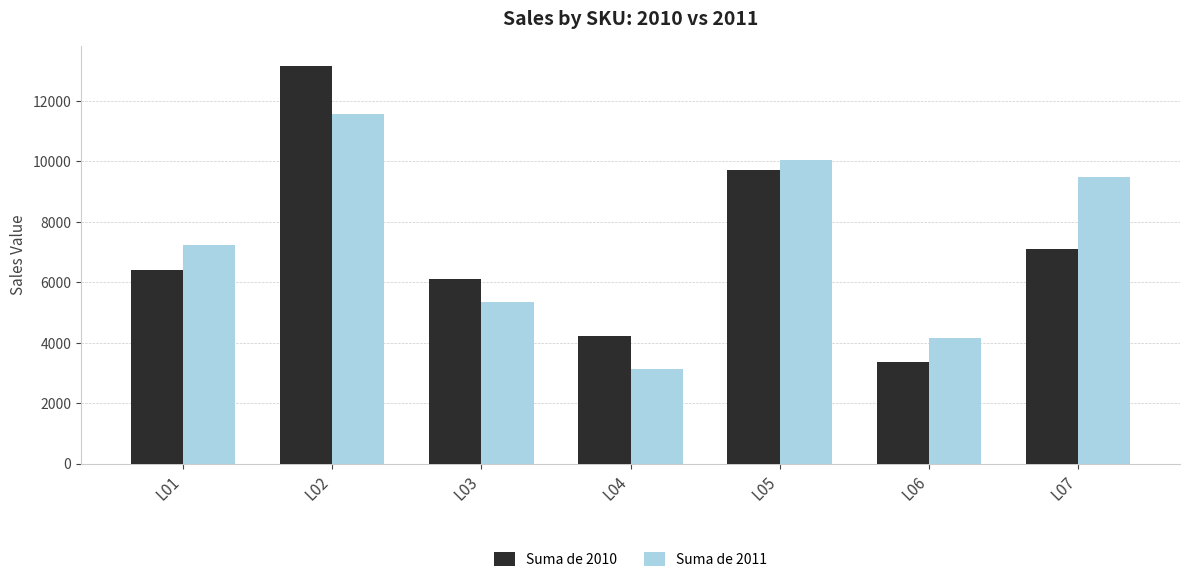

What is the sum of all Suma de 2010 values?

50098.8